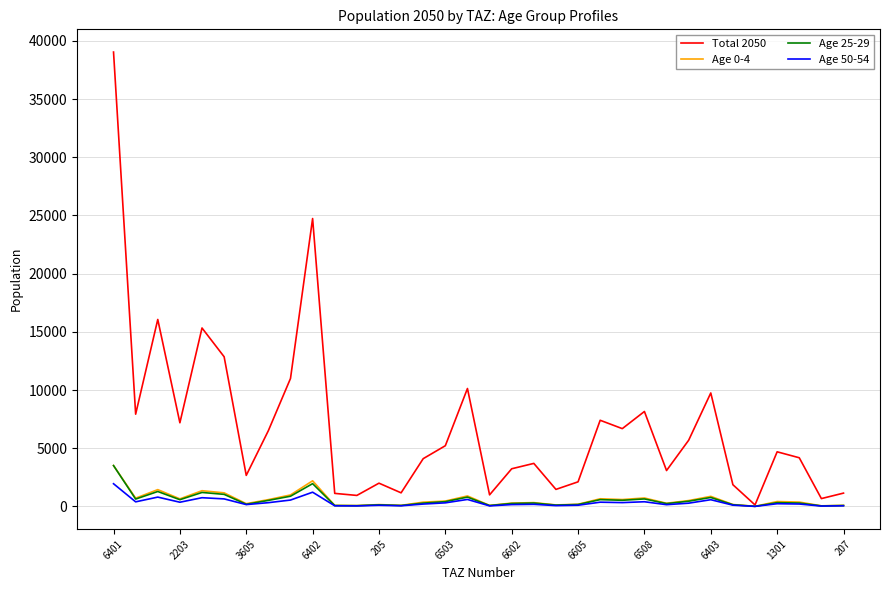

What is the greatest value displayed?

39041.8